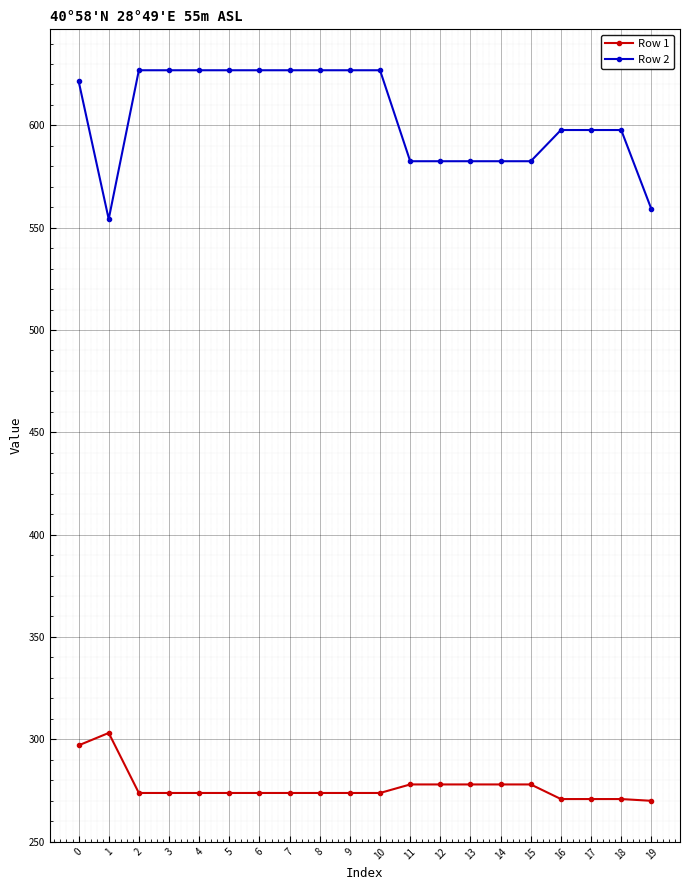

What is the smallest value displayed?

269.9